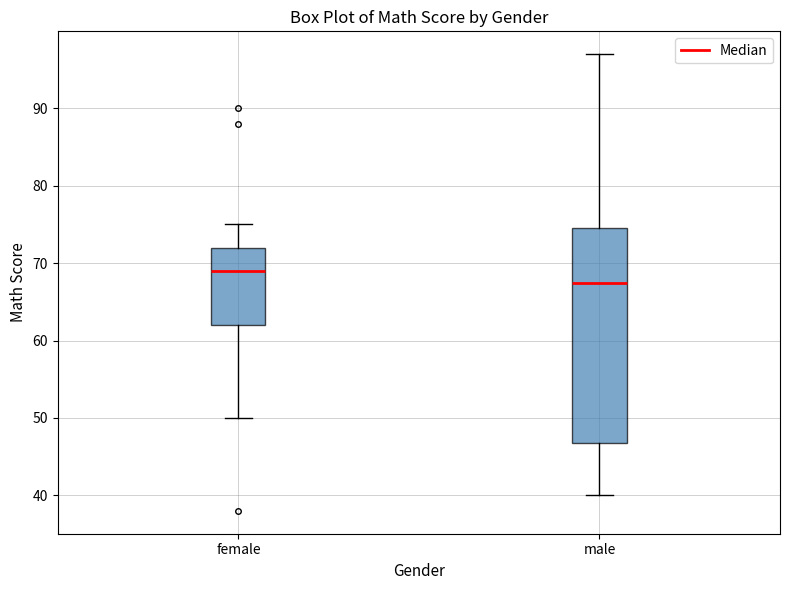

Where is the upper edge of the box for male on the y-axis? The values are not printed on the chart, so give them approximately, as read against the axis.

75